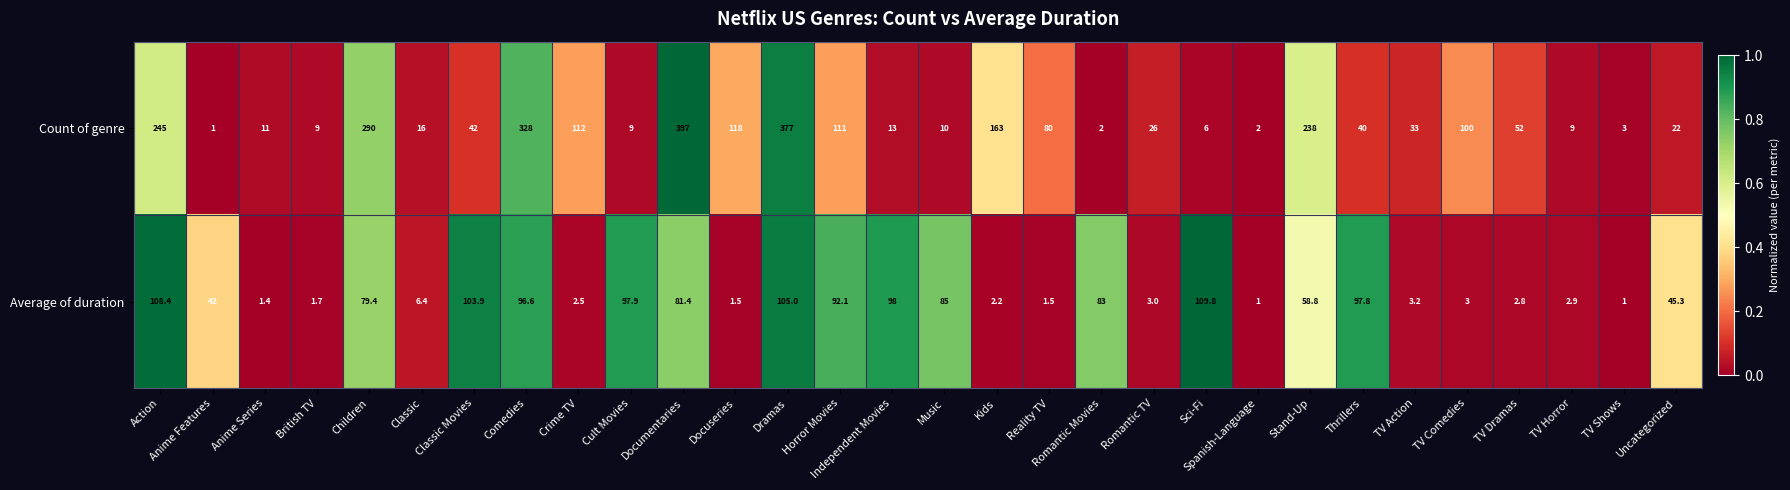

What is the smallest value displayed?

1.0